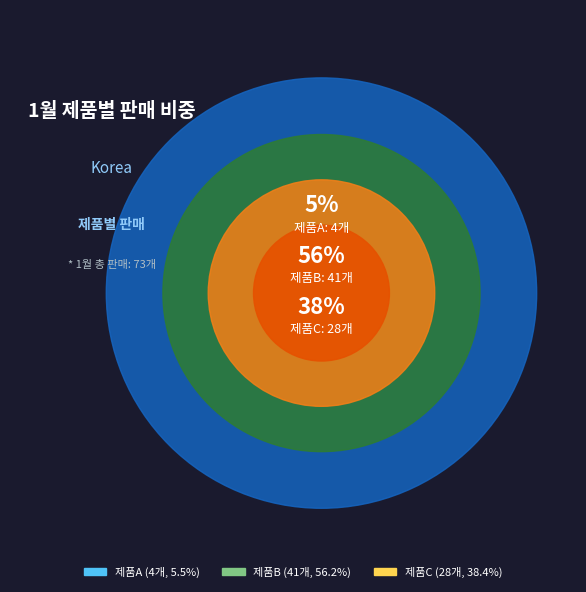

How many slices are in this pie chart?

3